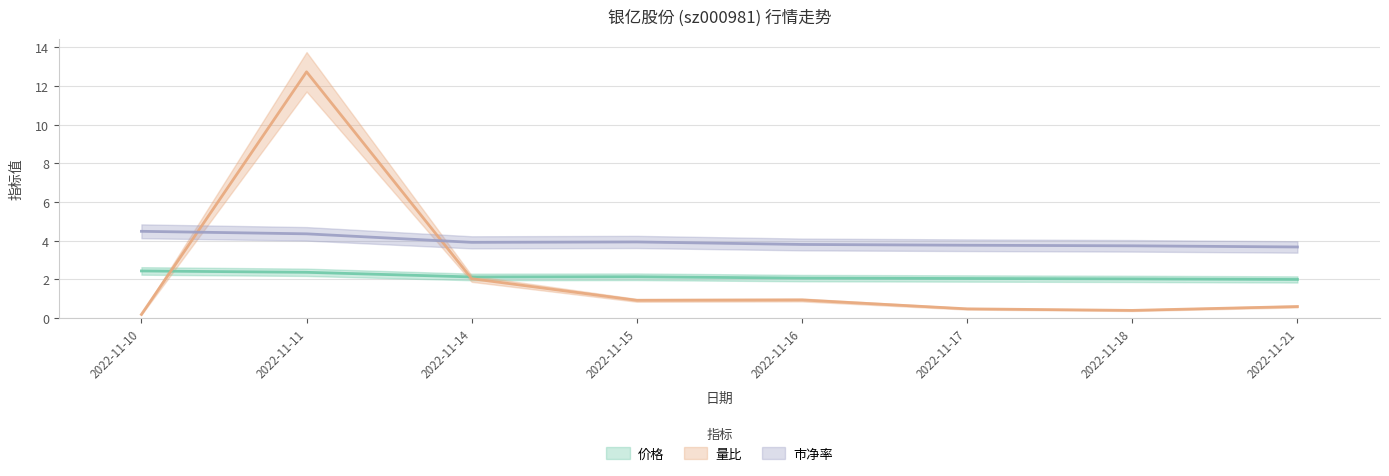

Is this an area chart (filled region under the line)?

No